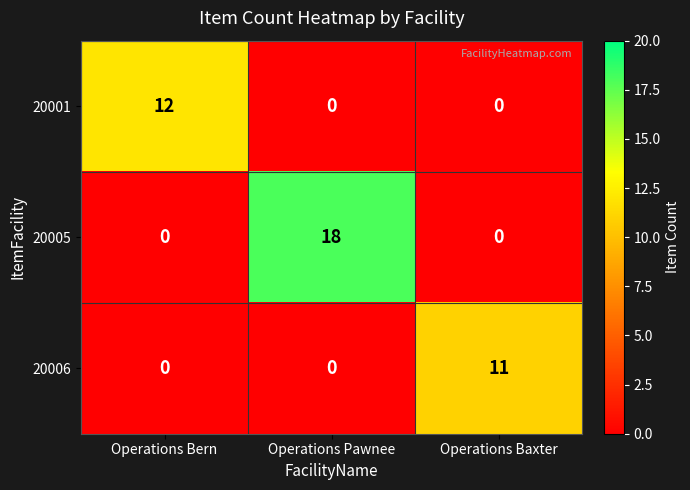

Is it true that 20001 equals -6 at Operations Baxter?

False